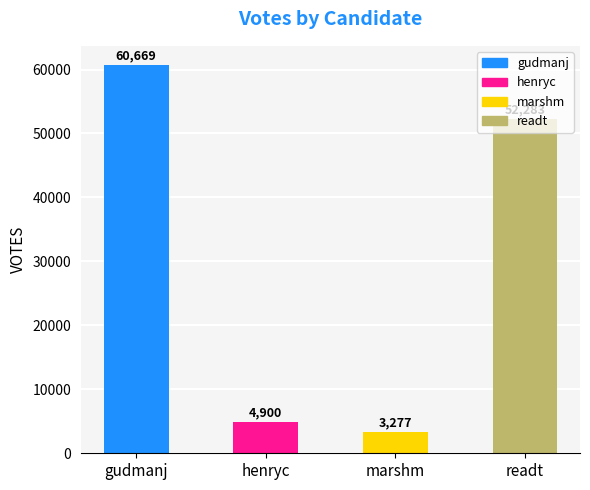

List the labels in order of value, largest first.

gudmanj, readt, henryc, marshm